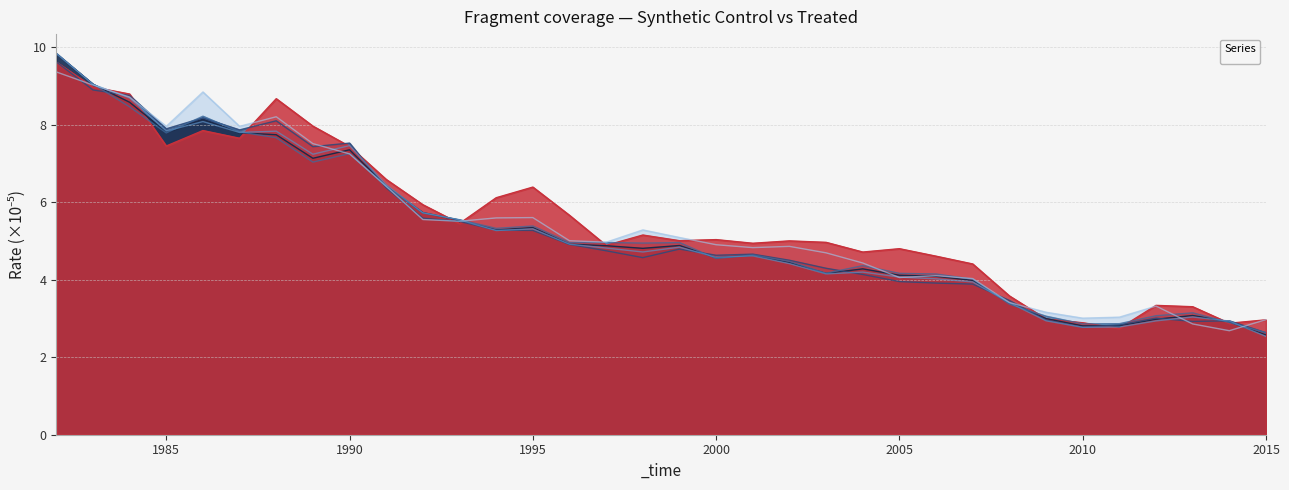

What is the difference between the _allin_synth values at 1988 and 1983?

1.3